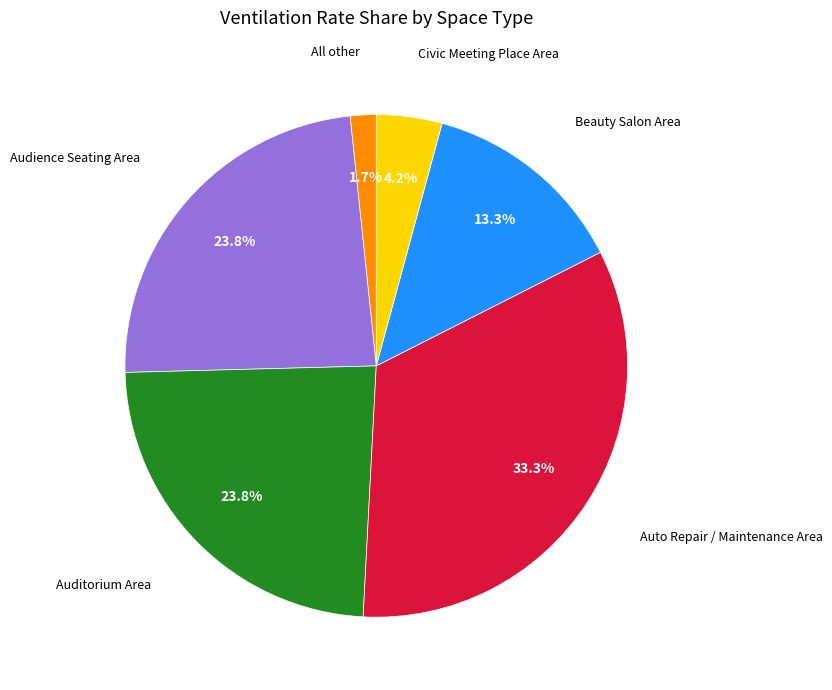

True or false: Beauty Salon Area accounts for 24% of the total.

False